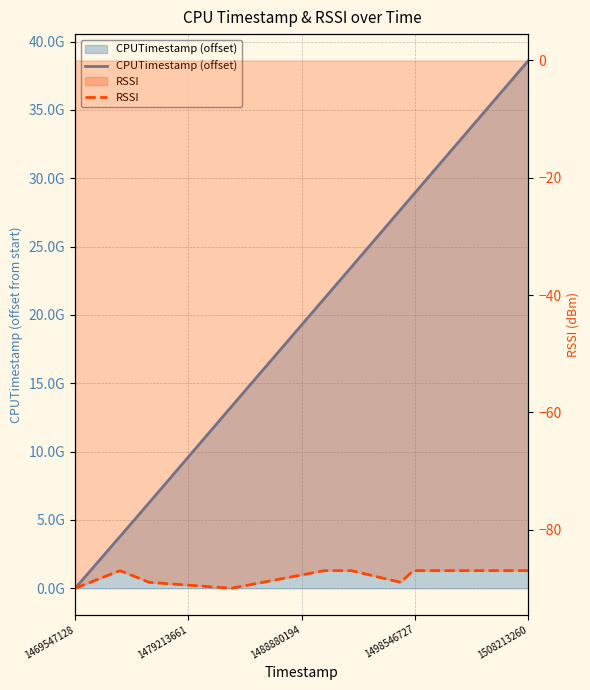

What is the sum of the RSSI values at 1498546727 and 1508213260?

-177